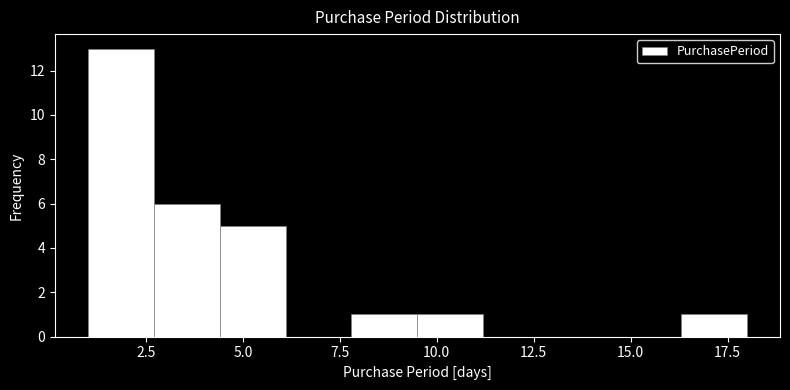

Read against the x-axis, roughly where is the centre of the tallest bar?

2.0